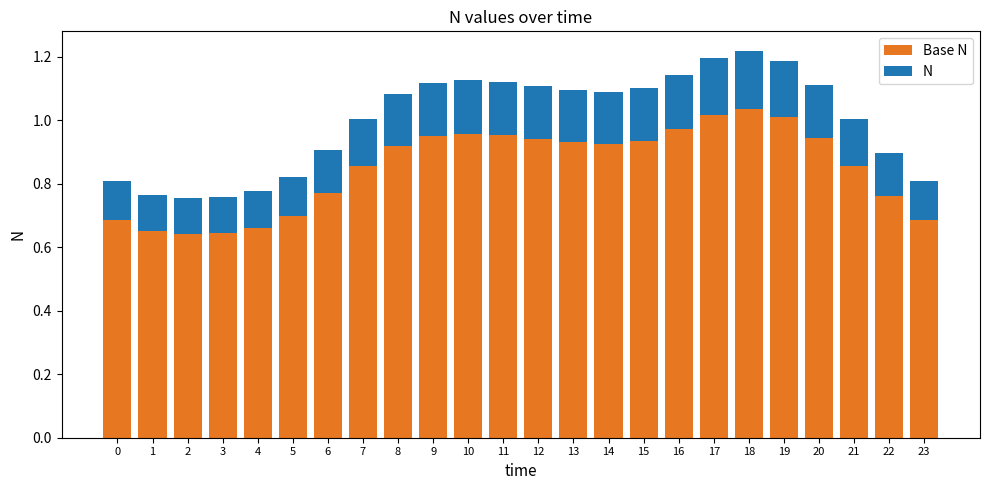

What is the total value across all series at 11?

1.1